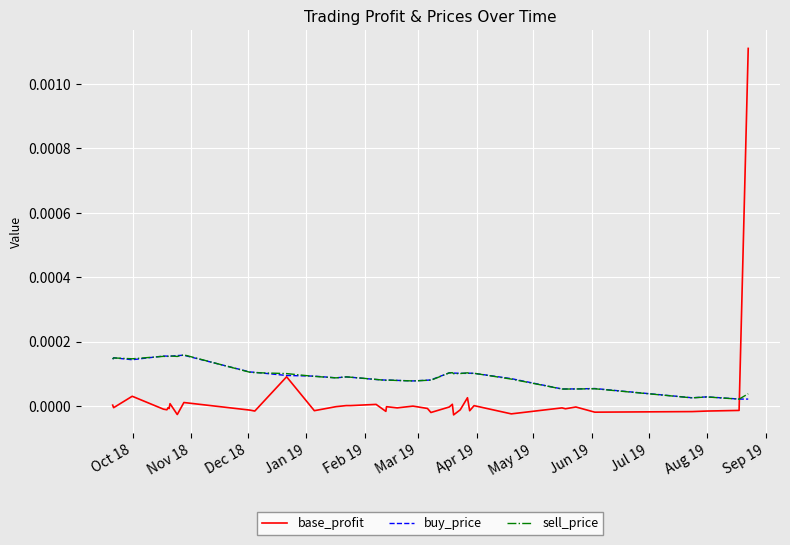

Which series has the widest spread of values?

base_profit